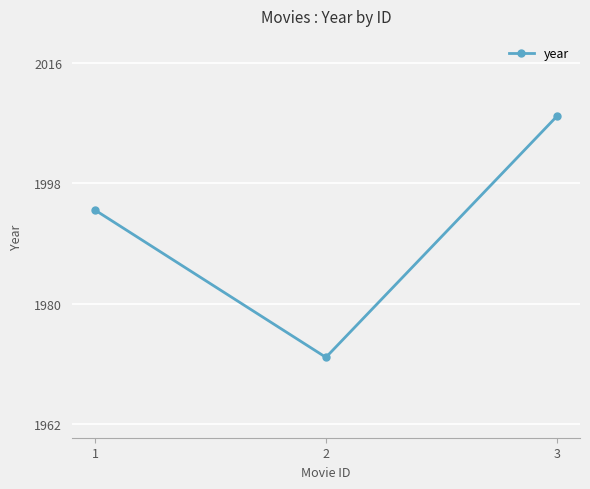

Where is the data nearest to the value 1990?

1